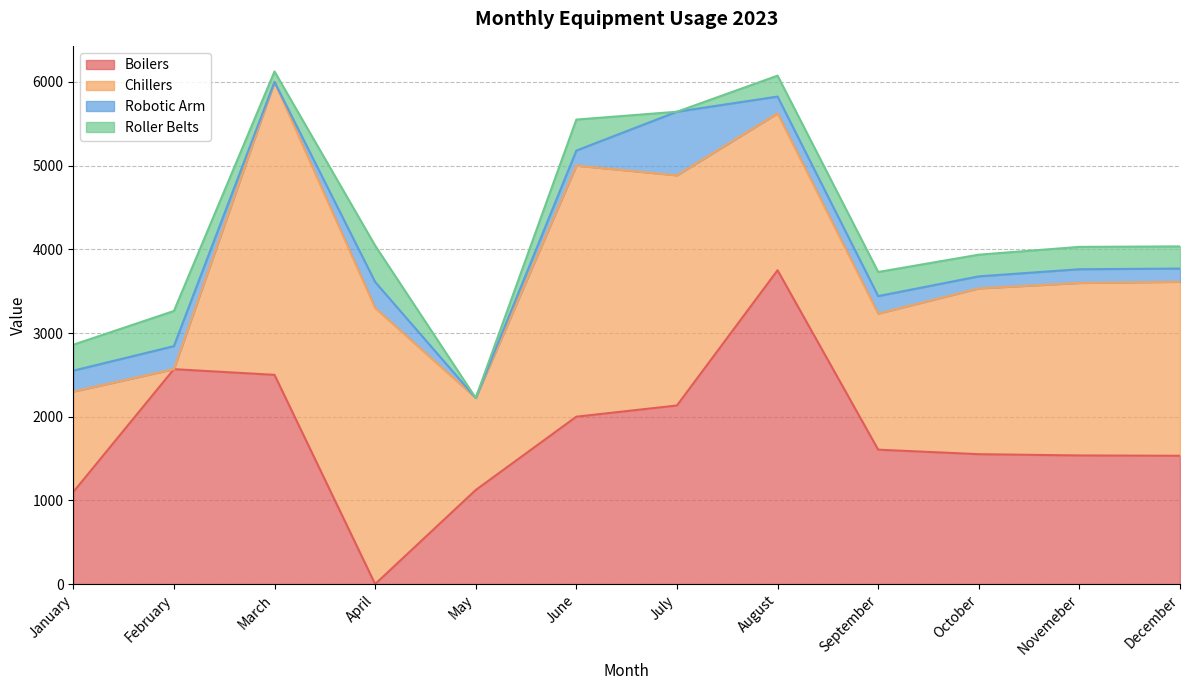

What is the value of the Robotic Arm point at the 8th from the left?

200